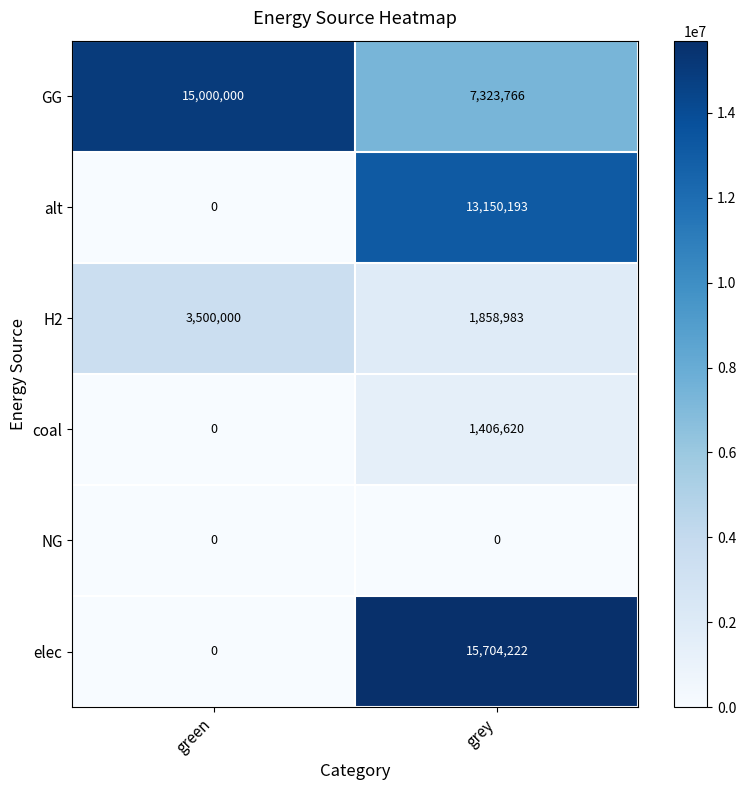

Which series has the largest range (max minus min)?

elec